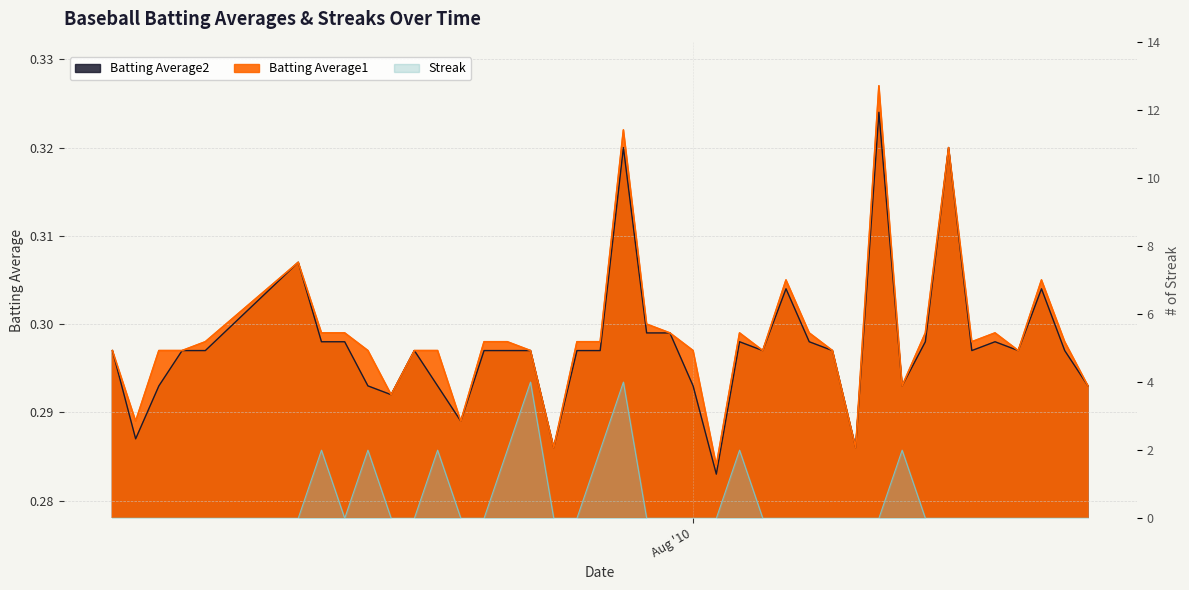

At which label is Batting Average2 closest to 0?

2010-08-02